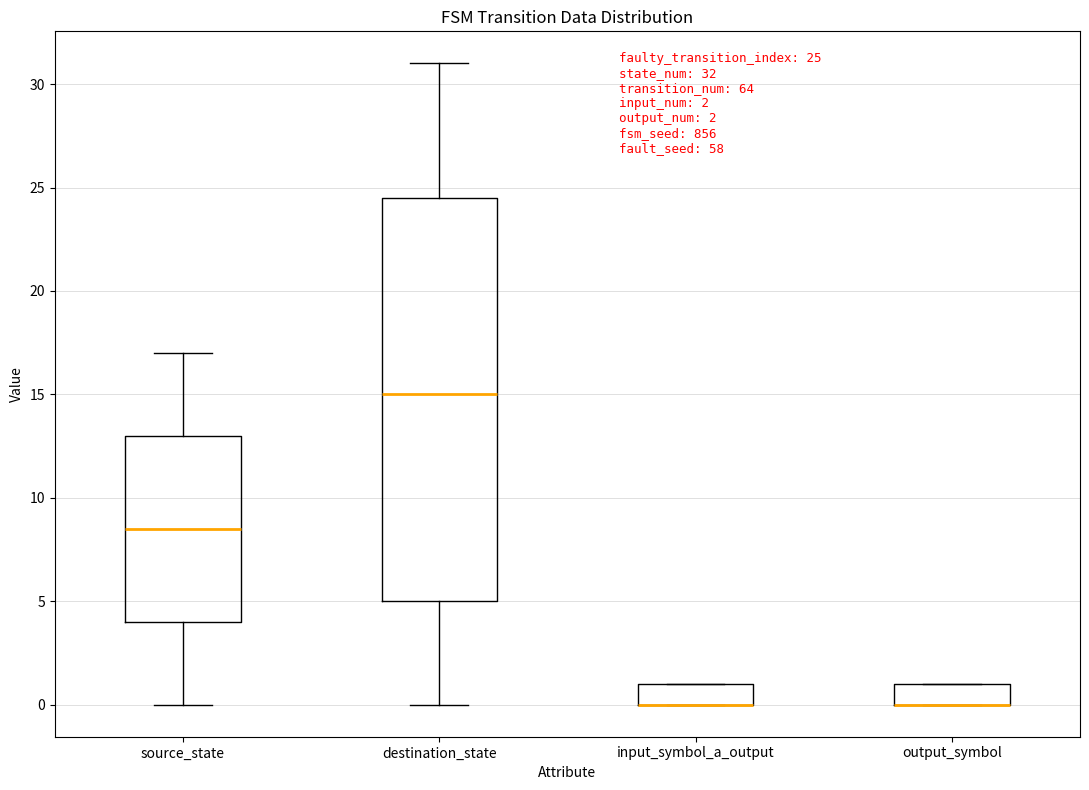

Which box is the tallest, from its lower edge to its upper edge?

destination_state